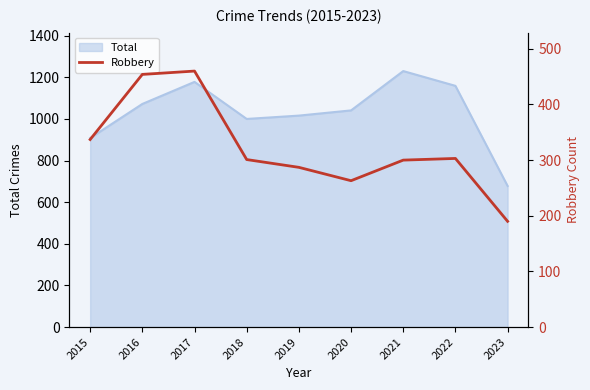

What is the value of the 1st point from the left?

337